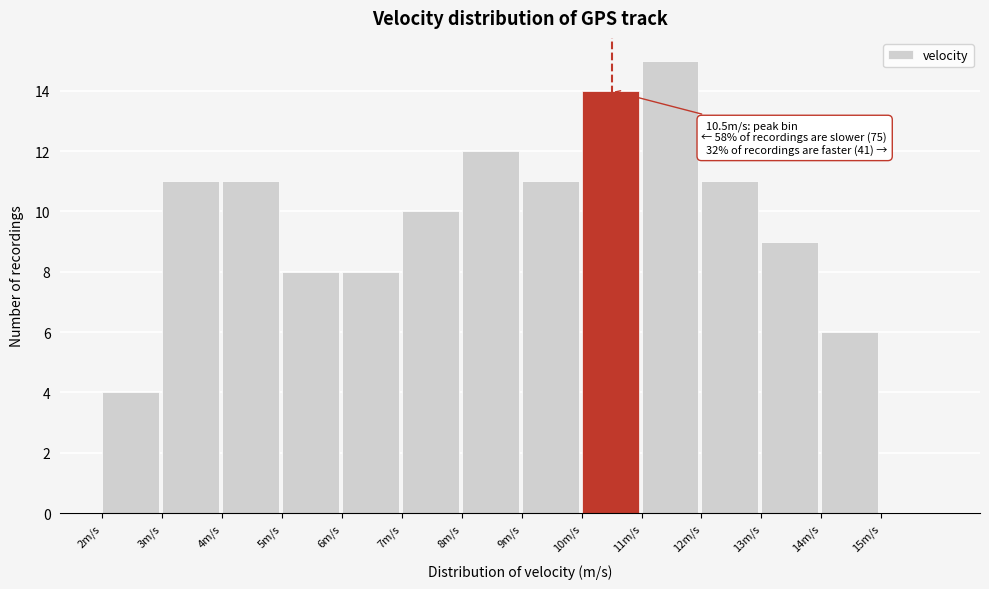

Over which range of the x-axis is the bar tallest?

11 to 12